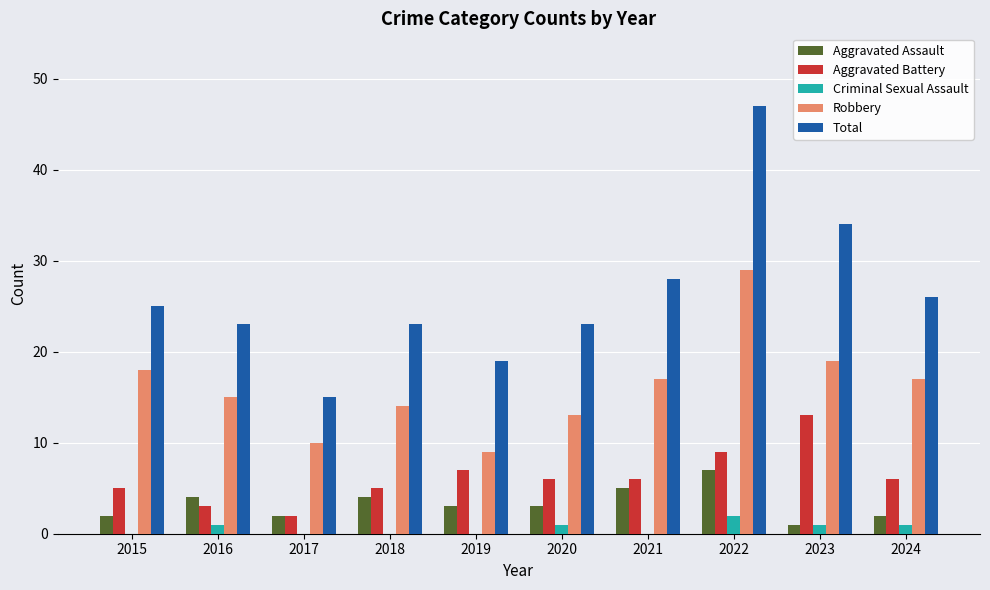

Reading left to right, transcribe all the data shown in this chart.

Aggravated Assault: 2015=2	2016=4	2017=2	2018=4	2019=3	2020=3	2021=5	2022=7	2023=1	2024=2
Aggravated Battery: 2015=5	2016=3	2017=2	2018=5	2019=7	2020=6	2021=6	2022=9	2023=13	2024=6
Criminal Sexual Assault: 2015=0	2016=1	2017=0	2018=0	2019=0	2020=1	2021=0	2022=2	2023=1	2024=1
Robbery: 2015=18	2016=15	2017=10	2018=14	2019=9	2020=13	2021=17	2022=29	2023=19	2024=17
Total: 2015=25	2016=23	2017=15	2018=23	2019=19	2020=23	2021=28	2022=47	2023=34	2024=26